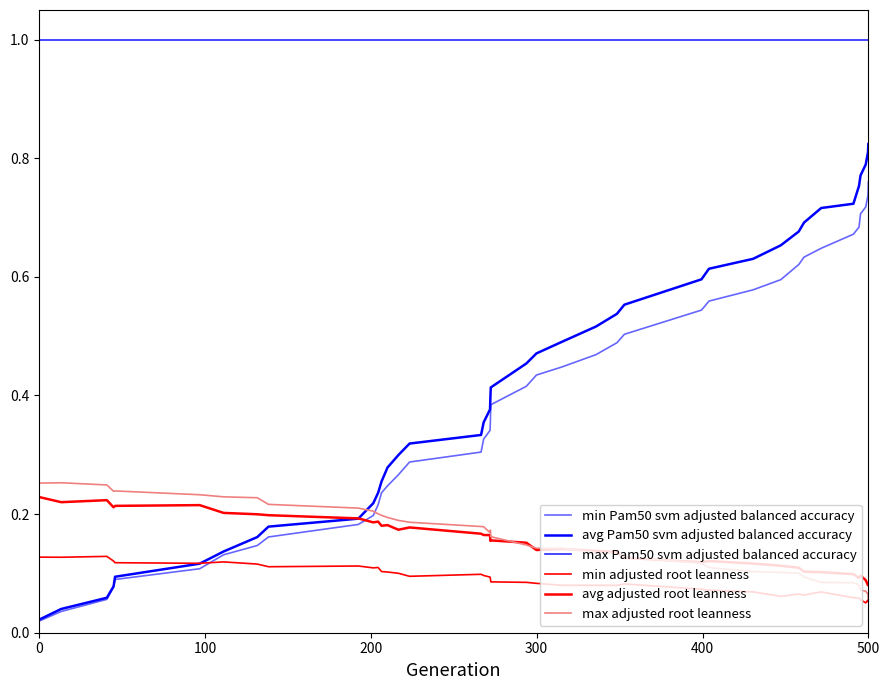

What is the greatest value displayed?

1.0